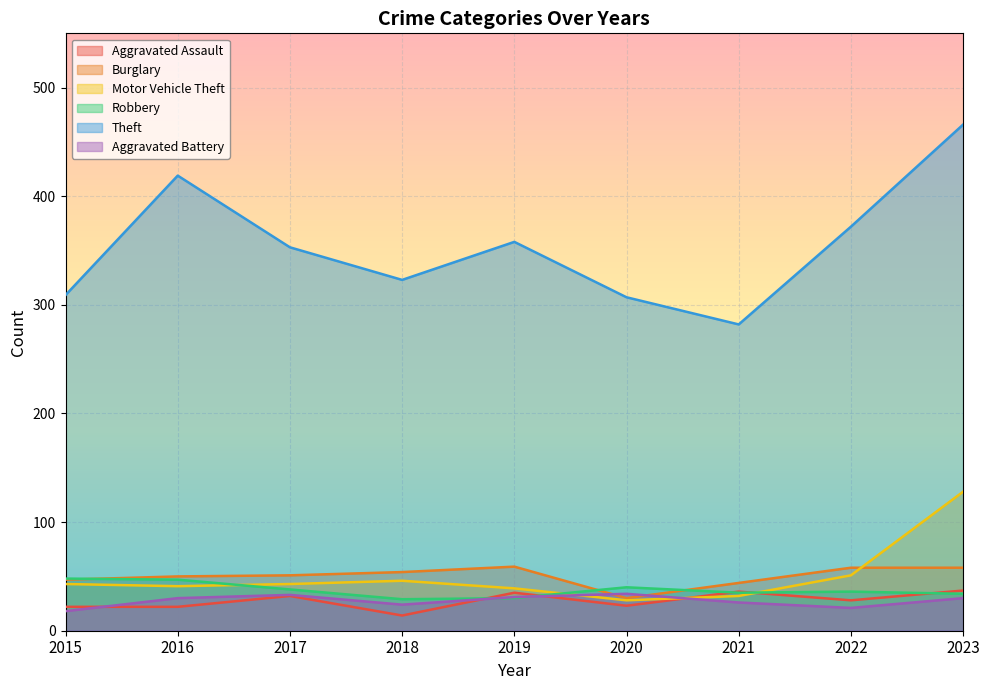

Which category has the highest value in the Burglary series?

2019